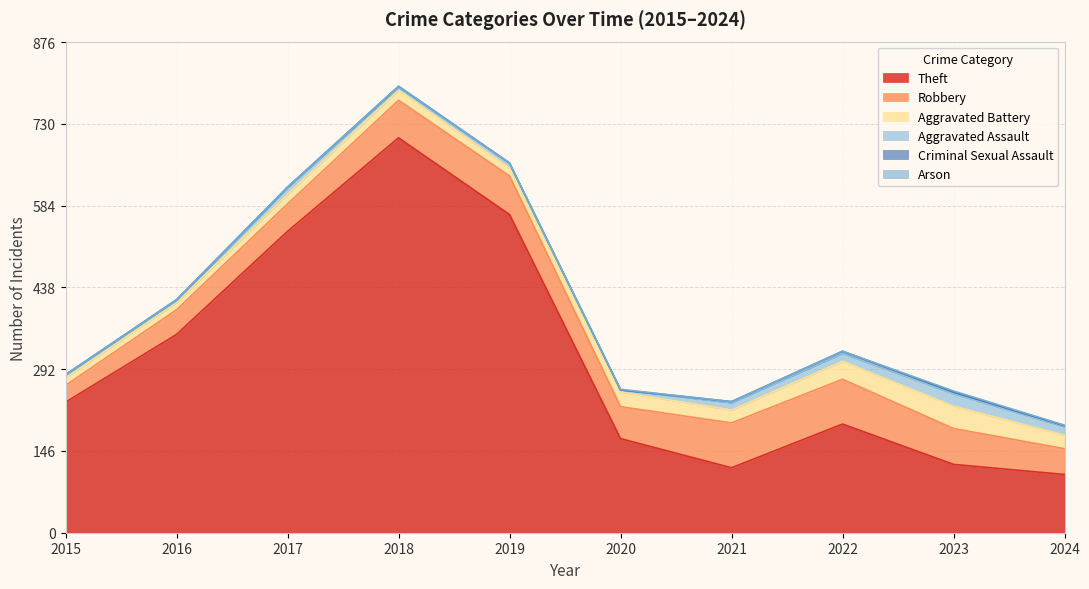

True or false: Arson has a value of 1 at 2021.

False